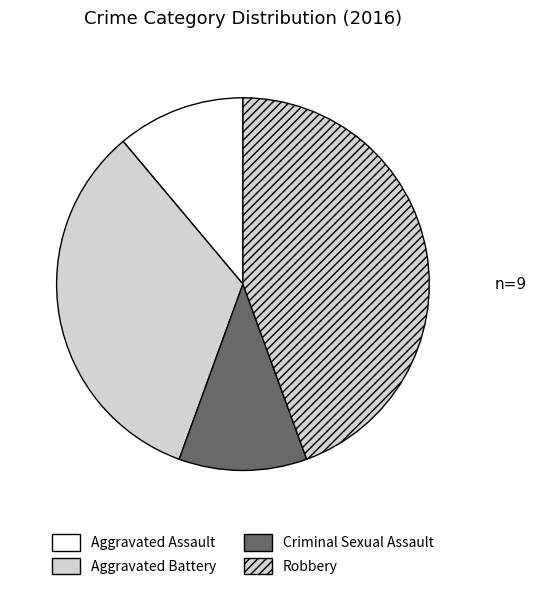

What is the largest slice in the pie chart?

Robbery